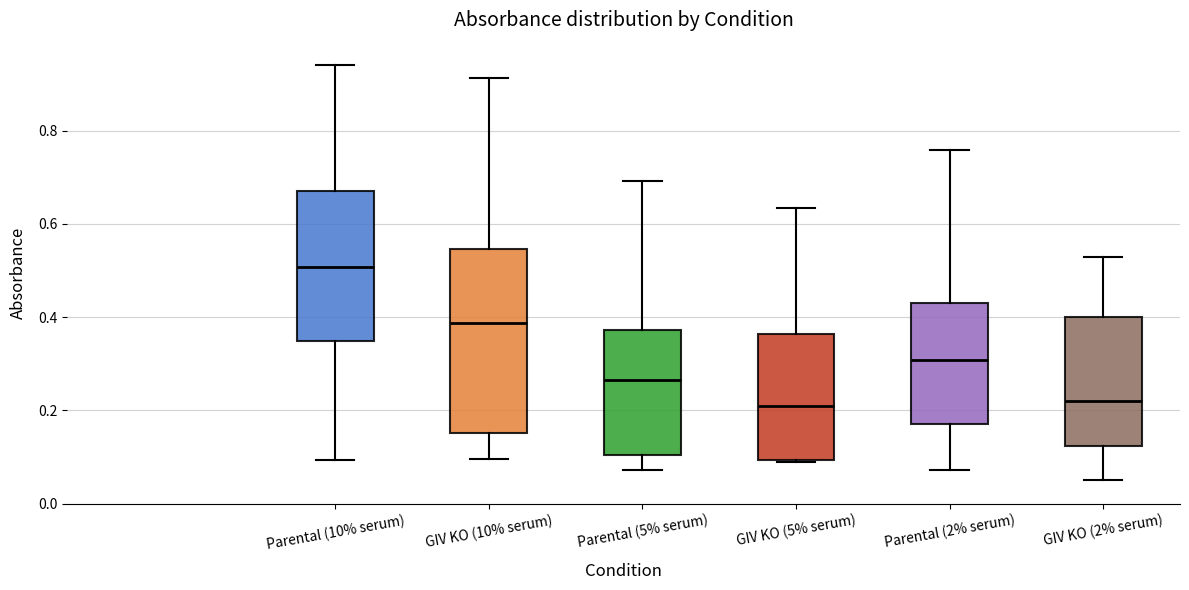

Reading left to right, transcribe this box plot: for each box, give where its median line is, the range the box spans, and where its two whiskers end, as read against the y-axis. The values are not printed on the chart, so give them approximately, as read against the axis.

Parental (10% serum): median 0.50, box 0.34 to 0.68, whiskers 0.10 to 0.94
GIV KO (10% serum): median 0.38, box 0.16 to 0.54, whiskers 0.10 to 0.92
Parental (5% serum): median 0.26, box 0.10 to 0.38, whiskers 0.08 to 0.70
GIV KO (5% serum): median 0.20, box 0.10 to 0.36, whiskers 0.10 to 0.64
Parental (2% serum): median 0.30, box 0.18 to 0.44, whiskers 0.08 to 0.76
GIV KO (2% serum): median 0.22, box 0.12 to 0.40, whiskers 0.06 to 0.54